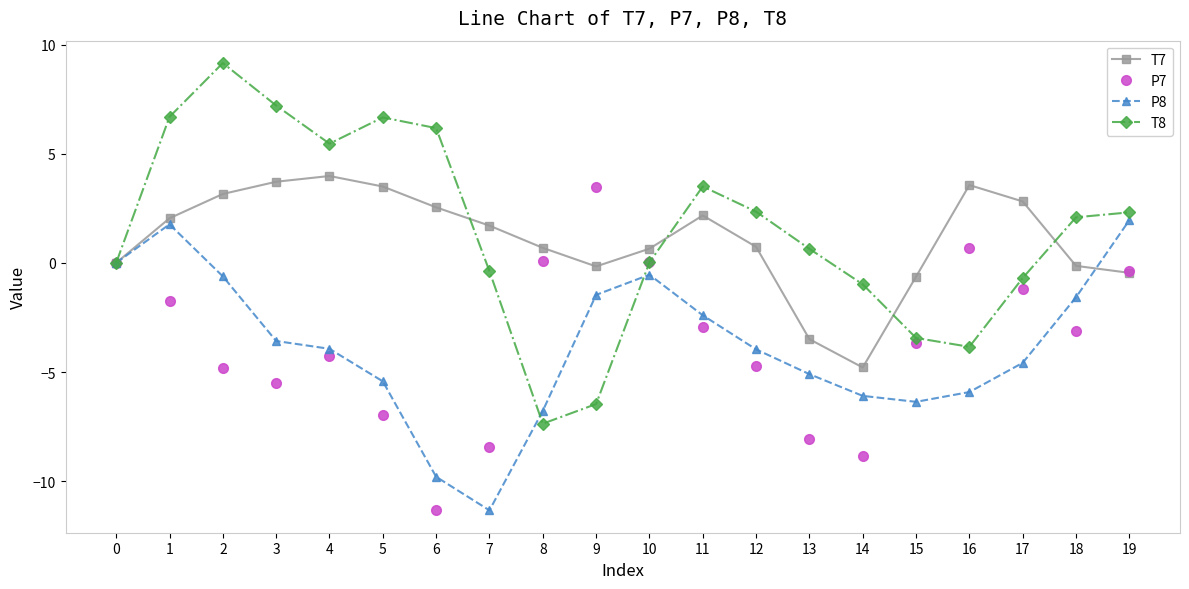

How many data points in P8 are above -3?

8